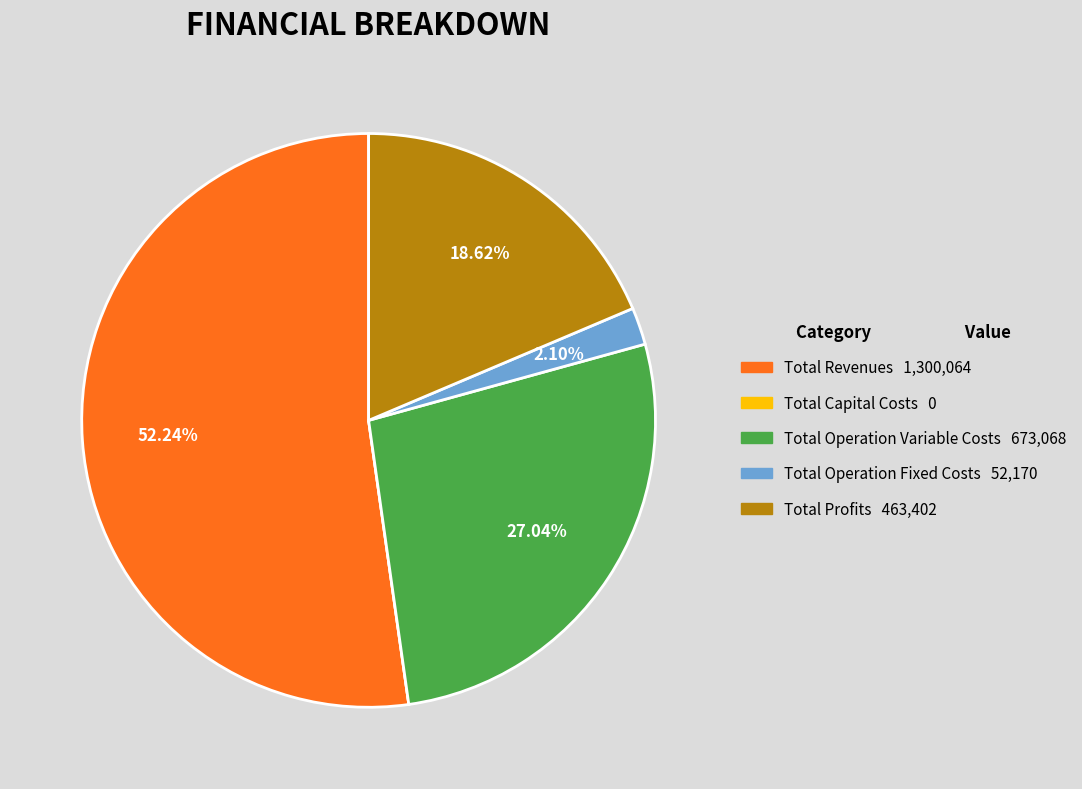

To the nearest percent, what is the average slice percentage?

20%